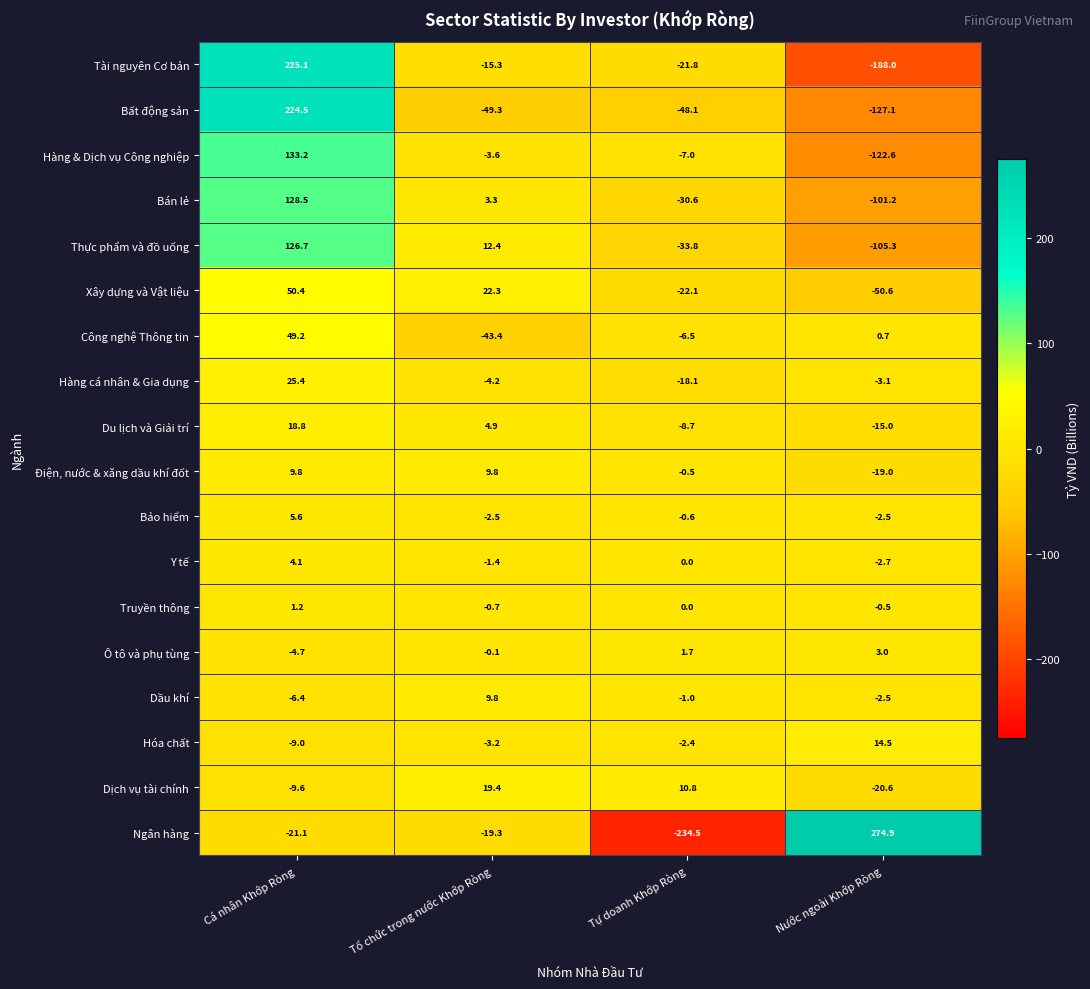

True or false: Tài nguyên Cơ bản has a value of -21.8 at Tự doanh Khớp Ròng.

True